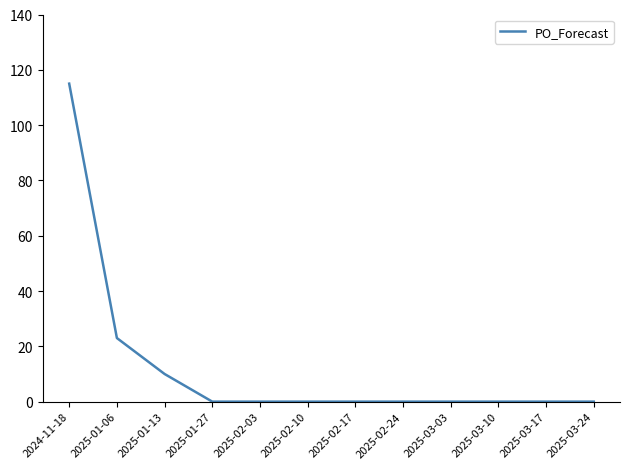

The value at 2025-03-10 is -78. True or false?

False